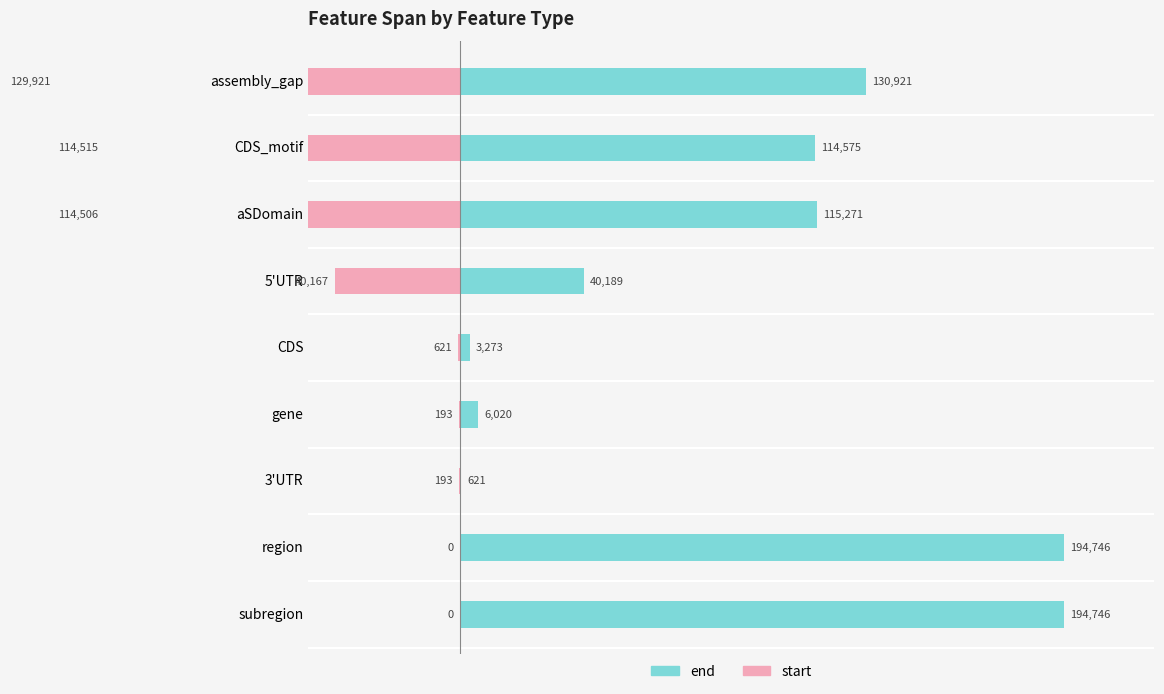

How many values in the end series are below 114575?

4